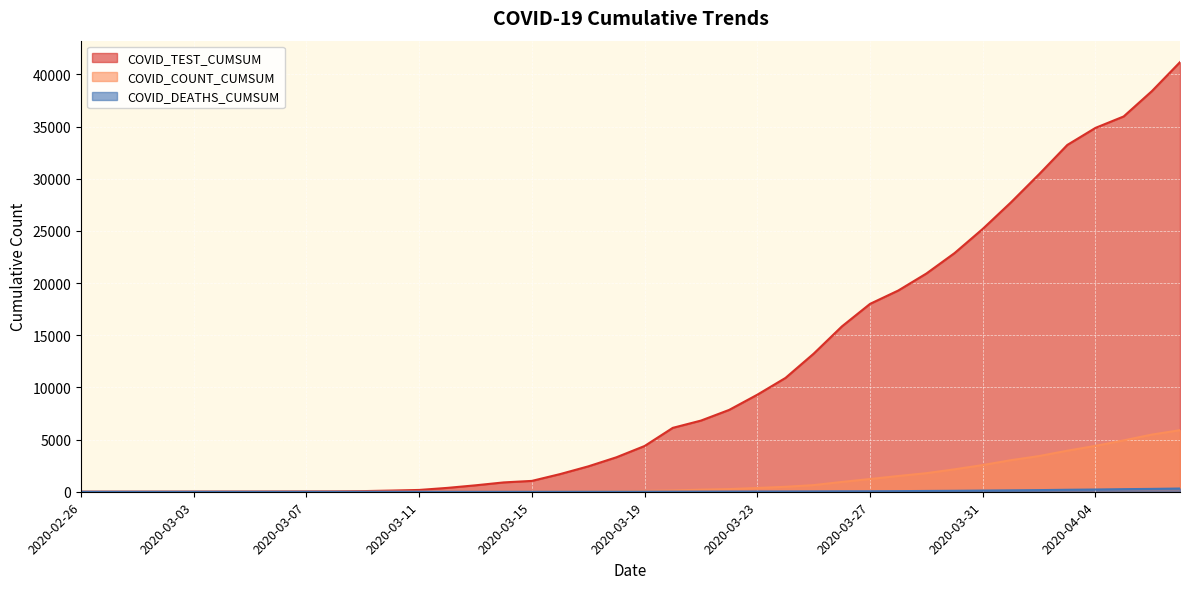

Which category has the lowest value in the COVID_DEATHS_CUMSUM series?

2020-02-26